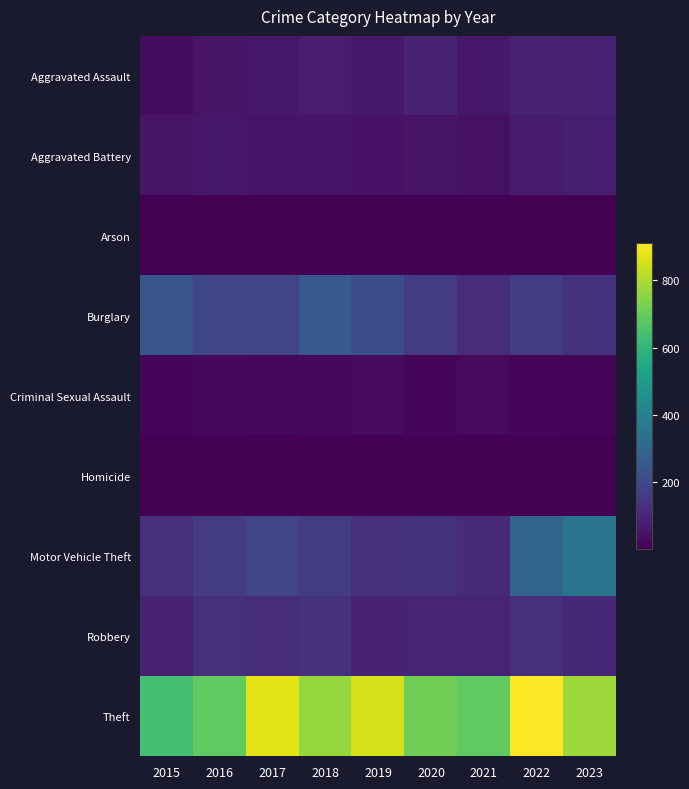

Rank the series at 2020 from highest to lowest value.

Theft, Burglary, Motor Vehicle Theft, Robbery, Aggravated Assault, Aggravated Battery, Criminal Sexual Assault, Homicide, Arson